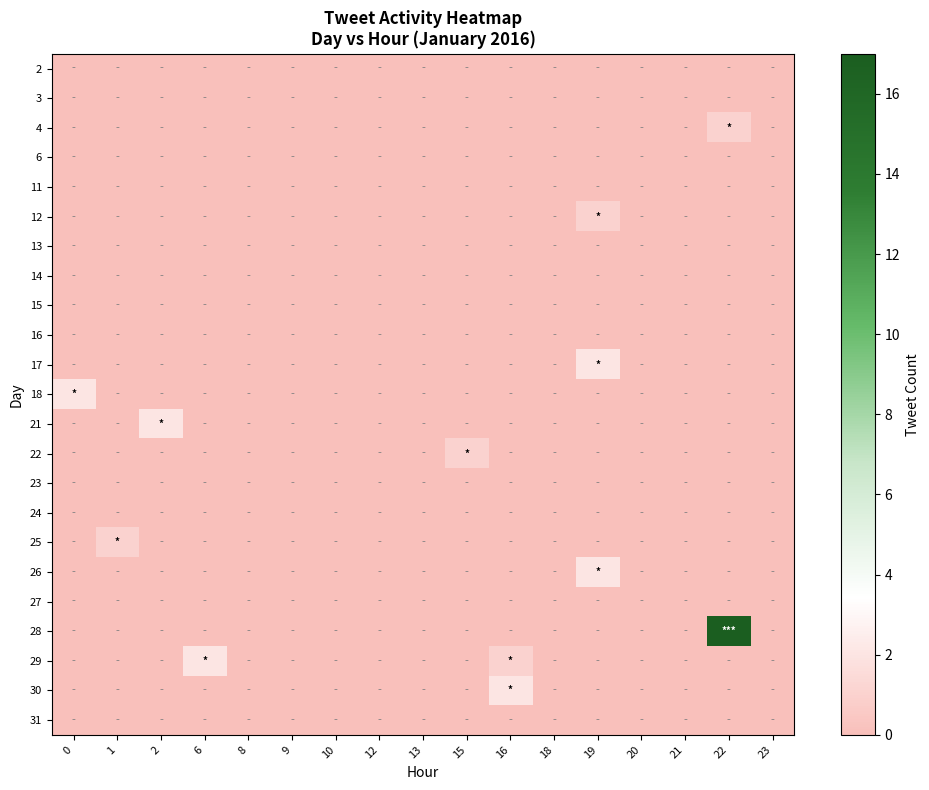

Reading right to left, list all the values displayed in this chart.

2: 23=0	22=0	21=0	20=0	19=0	18=0	16=0	15=0	13=0	12=0	10=0	9=0	8=0	6=0	2=0	1=0	0=0
3: 23=0	22=0	21=0	20=0	19=0	18=0	16=0	15=0	13=0	12=0	10=0	9=0	8=0	6=0	2=0	1=0	0=0
4: 23=0	22=1	21=0	20=0	19=0	18=0	16=0	15=0	13=0	12=0	10=0	9=0	8=0	6=0	2=0	1=0	0=0
6: 23=0	22=0	21=0	20=0	19=0	18=0	16=0	15=0	13=0	12=0	10=0	9=0	8=0	6=0	2=0	1=0	0=0
11: 23=0	22=0	21=0	20=0	19=0	18=0	16=0	15=0	13=0	12=0	10=0	9=0	8=0	6=0	2=0	1=0	0=0
12: 23=0	22=0	21=0	20=0	19=1	18=0	16=0	15=0	13=0	12=0	10=0	9=0	8=0	6=0	2=0	1=0	0=0
13: 23=0	22=0	21=0	20=0	19=0	18=0	16=0	15=0	13=0	12=0	10=0	9=0	8=0	6=0	2=0	1=0	0=0
14: 23=0	22=0	21=0	20=0	19=0	18=0	16=0	15=0	13=0	12=0	10=0	9=0	8=0	6=0	2=0	1=0	0=0
15: 23=0	22=0	21=0	20=0	19=0	18=0	16=0	15=0	13=0	12=0	10=0	9=0	8=0	6=0	2=0	1=0	0=0
16: 23=0	22=0	21=0	20=0	19=0	18=0	16=0	15=0	13=0	12=0	10=0	9=0	8=0	6=0	2=0	1=0	0=0
17: 23=0	22=0	21=0	20=0	19=2	18=0	16=0	15=0	13=0	12=0	10=0	9=0	8=0	6=0	2=0	1=0	0=0
18: 23=0	22=0	21=0	20=0	19=0	18=0	16=0	15=0	13=0	12=0	10=0	9=0	8=0	6=0	2=0	1=0	0=2
21: 23=0	22=0	21=0	20=0	19=0	18=0	16=0	15=0	13=0	12=0	10=0	9=0	8=0	6=0	2=2	1=0	0=0
22: 23=0	22=0	21=0	20=0	19=0	18=0	16=0	15=1	13=0	12=0	10=0	9=0	8=0	6=0	2=0	1=0	0=0
23: 23=0	22=0	21=0	20=0	19=0	18=0	16=0	15=0	13=0	12=0	10=0	9=0	8=0	6=0	2=0	1=0	0=0
24: 23=0	22=0	21=0	20=0	19=0	18=0	16=0	15=0	13=0	12=0	10=0	9=0	8=0	6=0	2=0	1=0	0=0
25: 23=0	22=0	21=0	20=0	19=0	18=0	16=0	15=0	13=0	12=0	10=0	9=0	8=0	6=0	2=0	1=1	0=0
26: 23=0	22=0	21=0	20=0	19=2	18=0	16=0	15=0	13=0	12=0	10=0	9=0	8=0	6=0	2=0	1=0	0=0
27: 23=0	22=0	21=0	20=0	19=0	18=0	16=0	15=0	13=0	12=0	10=0	9=0	8=0	6=0	2=0	1=0	0=0
28: 23=0	22=17	21=0	20=0	19=0	18=0	16=0	15=0	13=0	12=0	10=0	9=0	8=0	6=0	2=0	1=0	0=0
29: 23=0	22=0	21=0	20=0	19=0	18=0	16=1	15=0	13=0	12=0	10=0	9=0	8=0	6=2	2=0	1=0	0=0
30: 23=0	22=0	21=0	20=0	19=0	18=0	16=2	15=0	13=0	12=0	10=0	9=0	8=0	6=0	2=0	1=0	0=0
31: 23=0	22=0	21=0	20=0	19=0	18=0	16=0	15=0	13=0	12=0	10=0	9=0	8=0	6=0	2=0	1=0	0=0